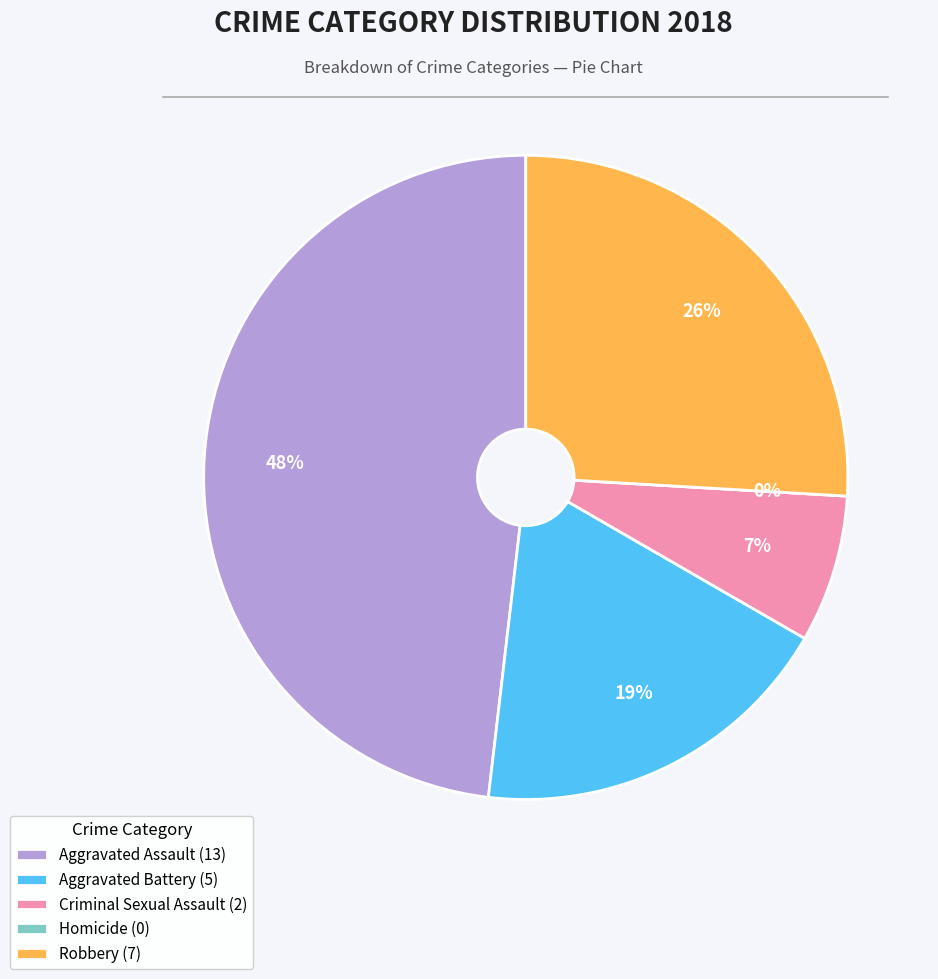

To the nearest percent, what is the difference between the Homicide and Robbery slice percentages?

26%